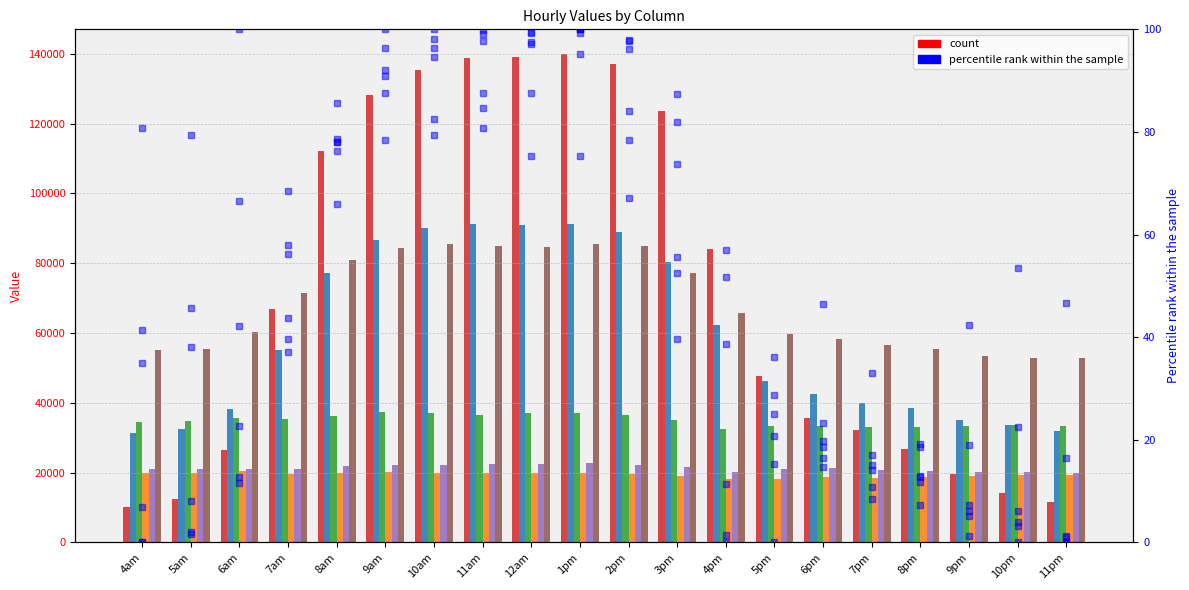

What is the sum of the col_11 values at 1pm and 5am?

71766.8